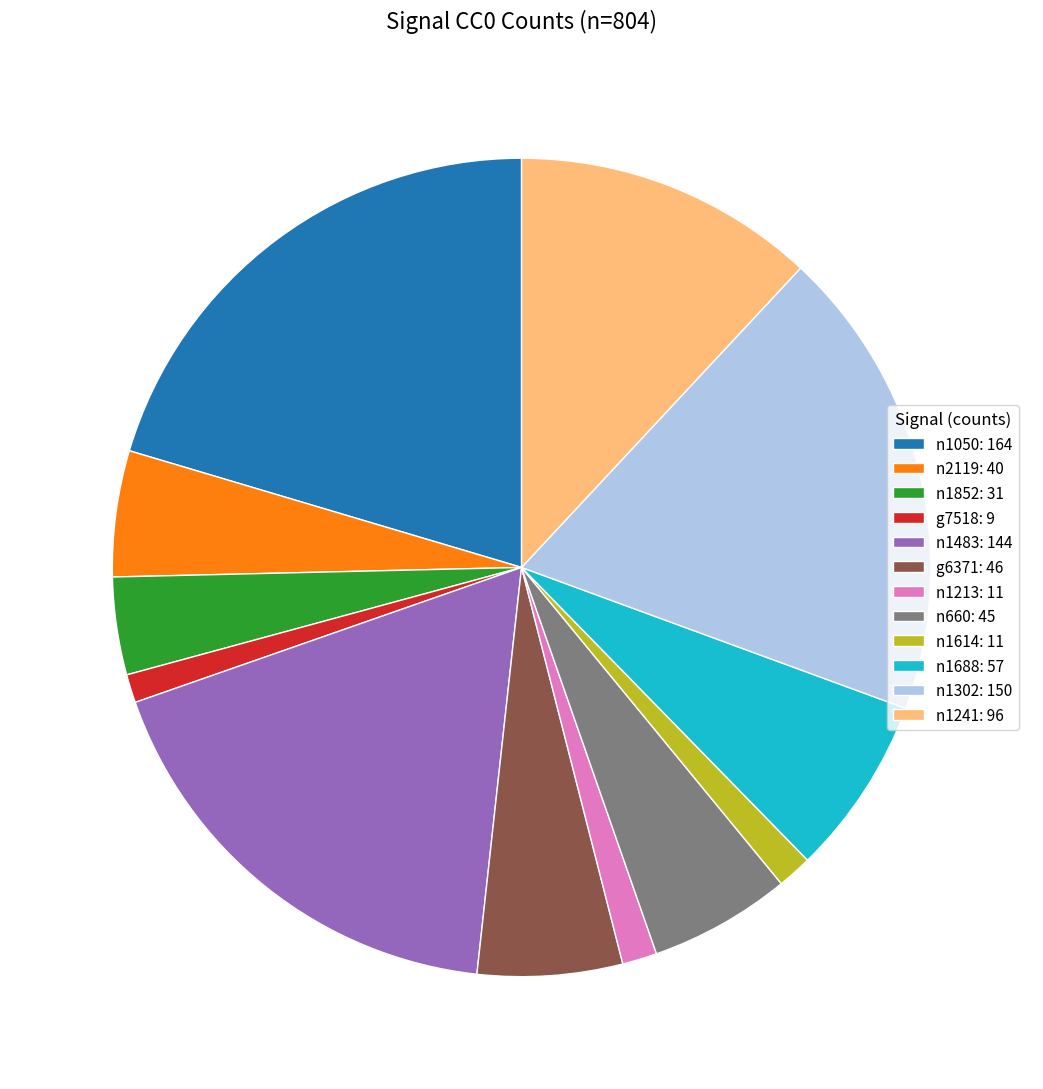

Combined, do g7518: 9 and n2119: 40 account for over 50%?

No